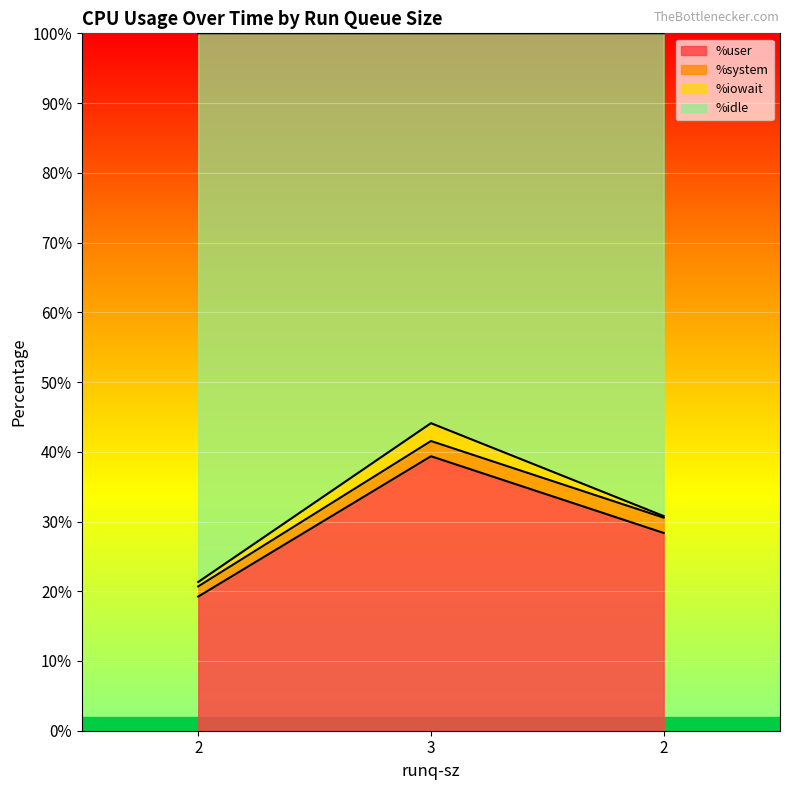

How many data points does each series have?

3